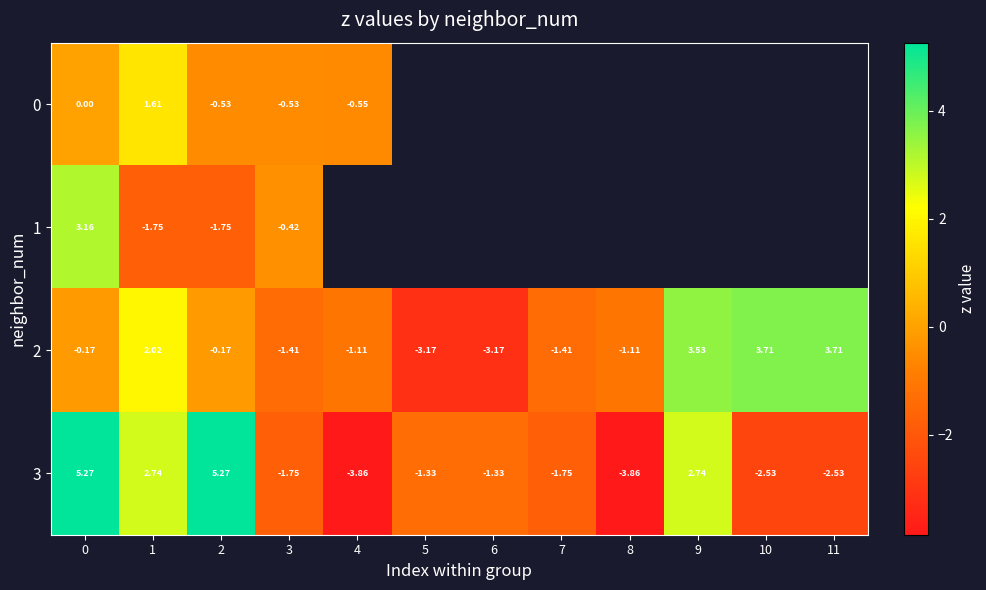

What is the difference between the maximum and minimum values in the 1 series?

4.9